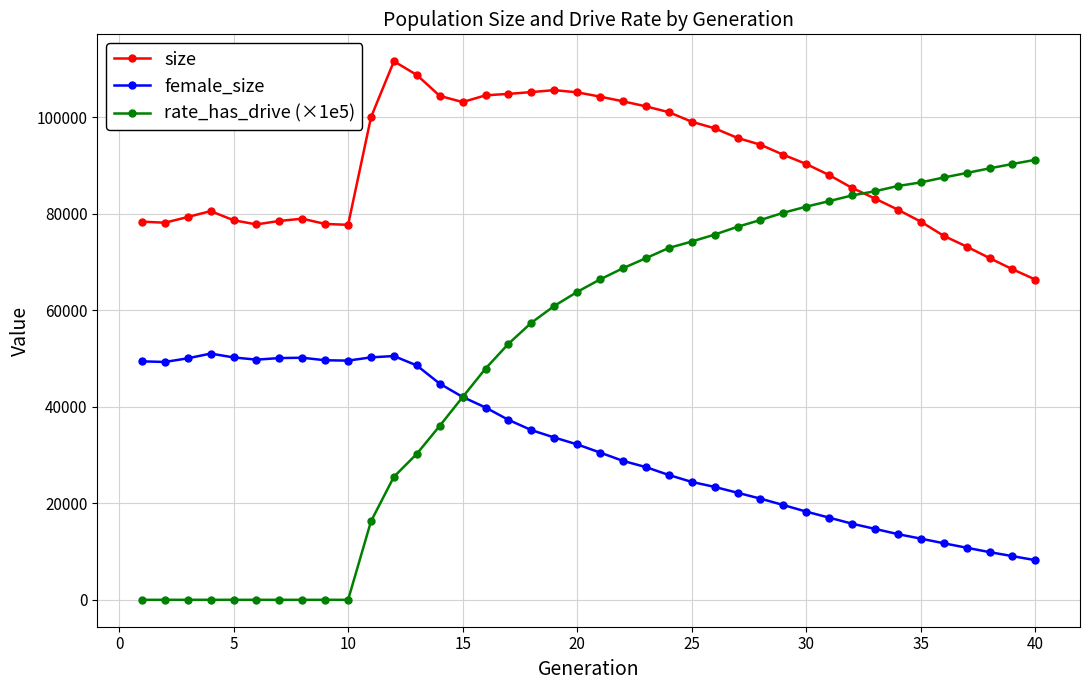

Which series has the largest range (max minus min)?

rate_has_drive (×1e5)